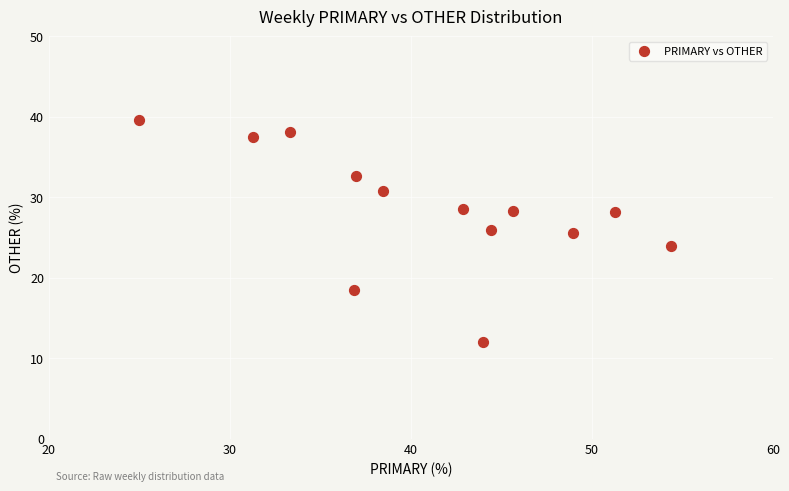

What is the range of X values (max minus min)?

29.3